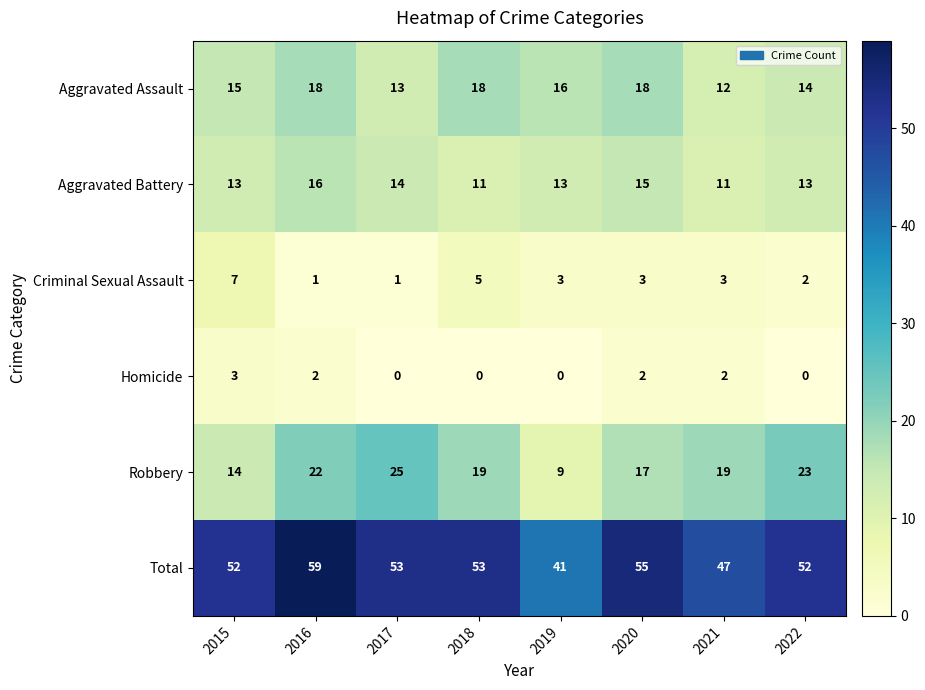

Which category has the highest value in the Homicide series?

2015